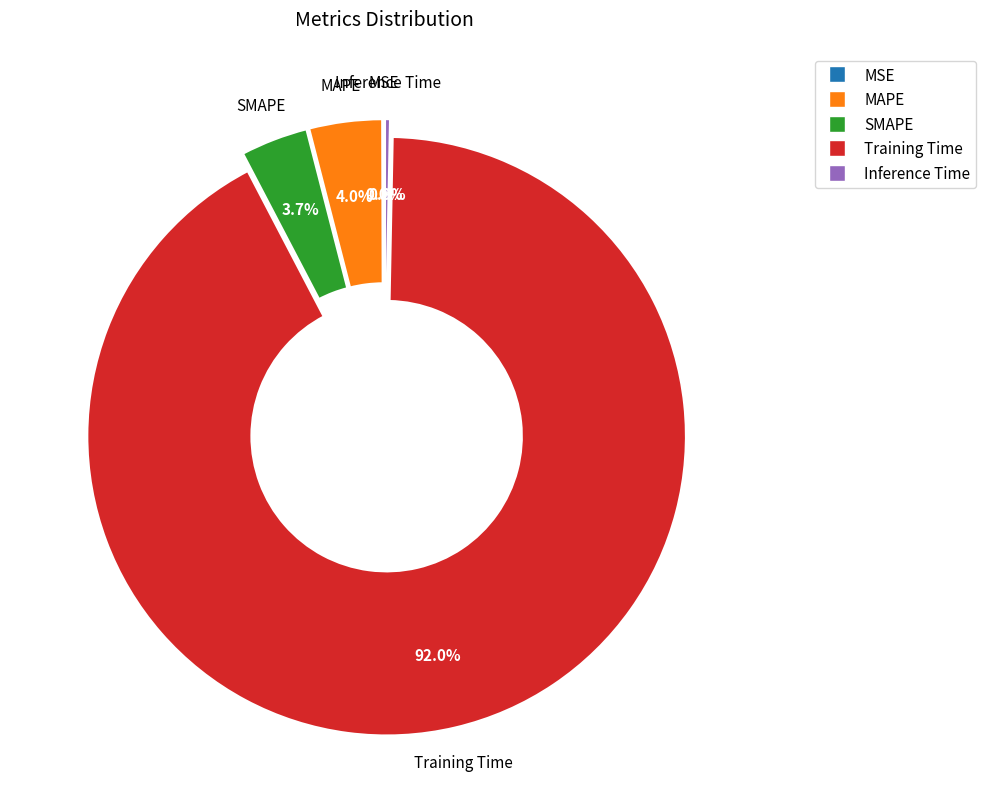

What percentage is the Training Time slice, to the nearest percent?

92%